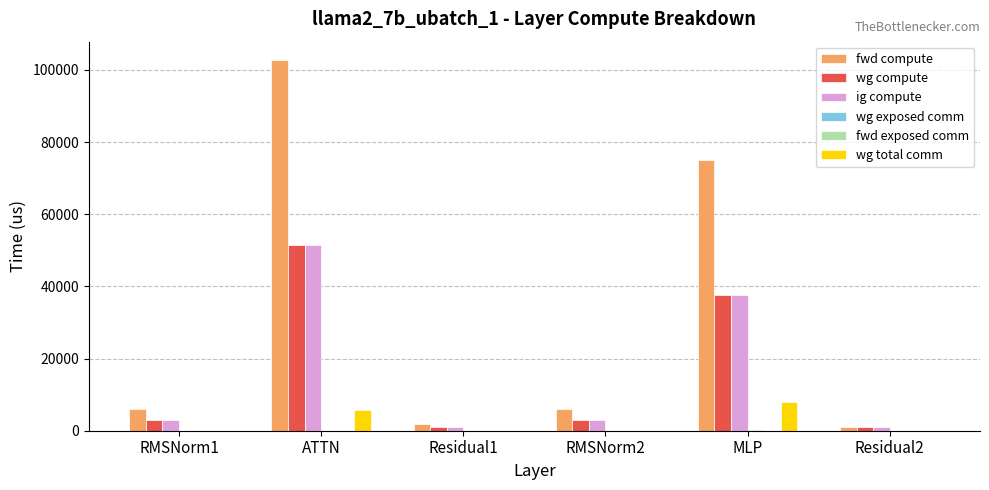

At which category is the sum across all series the highest?

ATTN